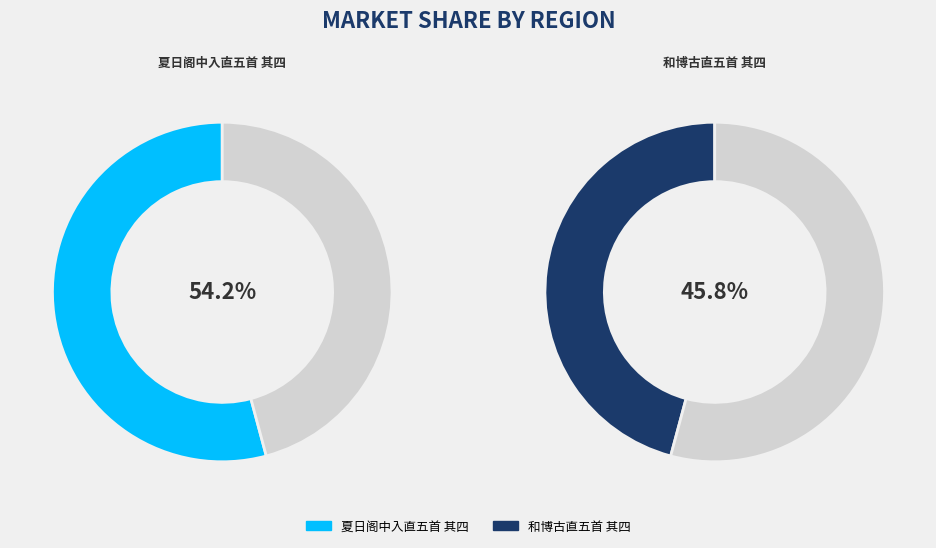

To the nearest percent, what is the difference between the 夏日阁中入直五首 其四 and 和博古直五首 其四 slice percentages?

8%